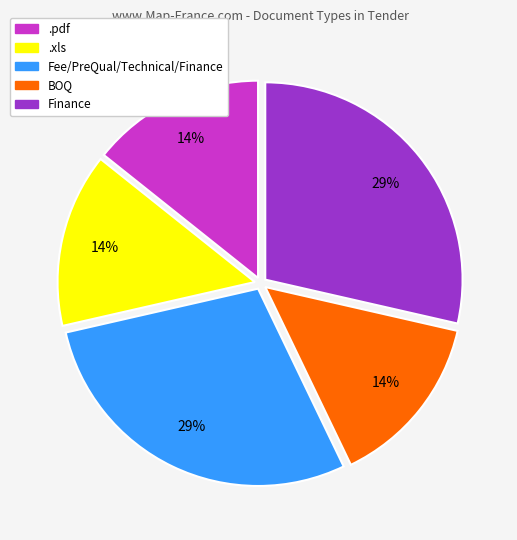

To the nearest percent, what percentage of the pie is BOQ?

14%